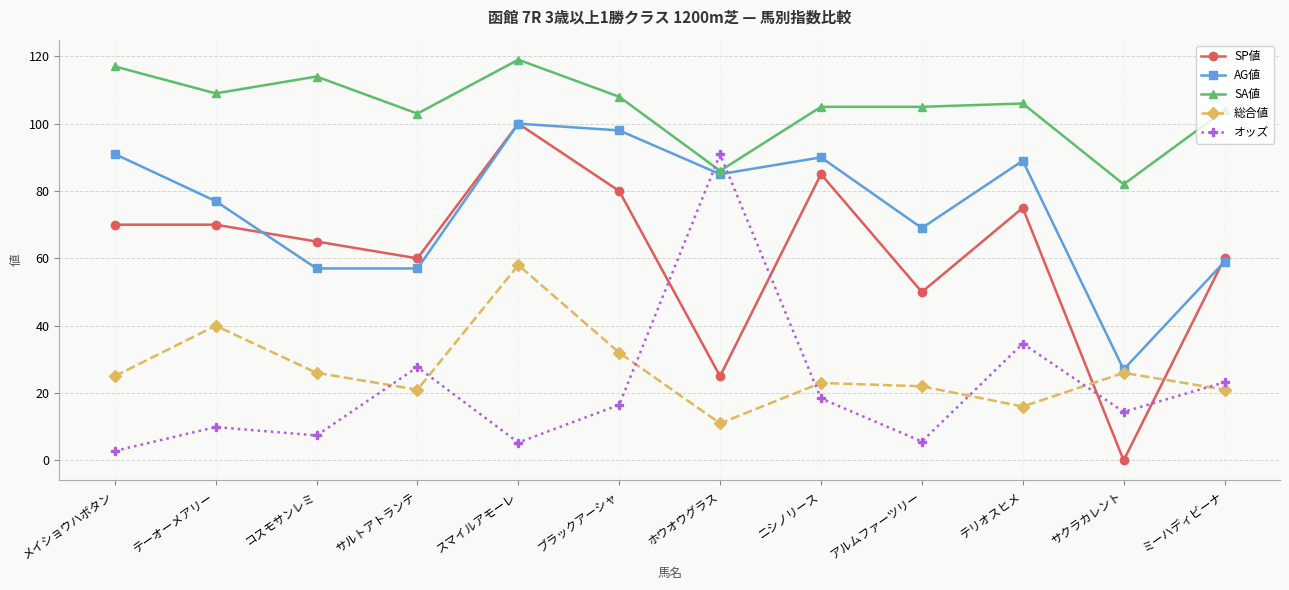

What is the value of the SP値 point at the 7th from the left?

25.0